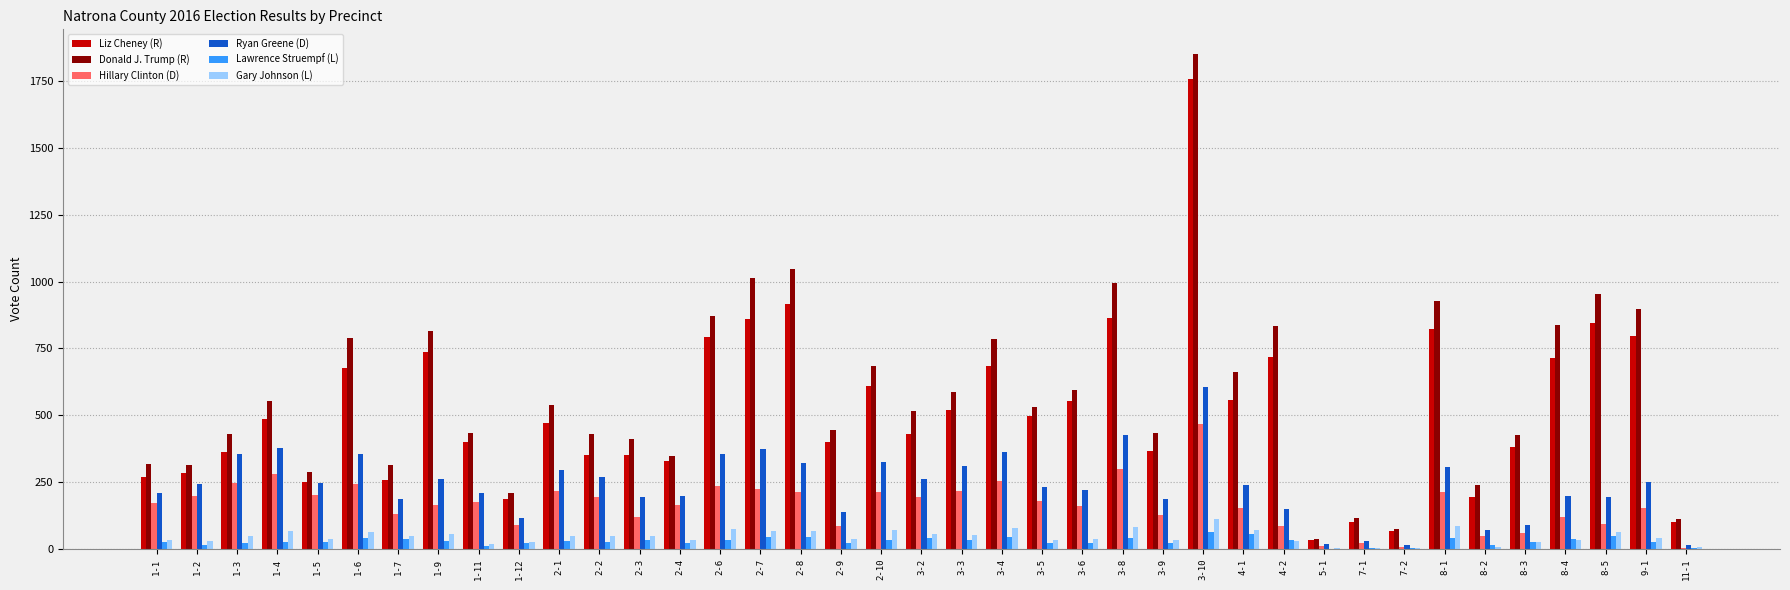

What is the sum of all Gary Johnson (L) values?

1755